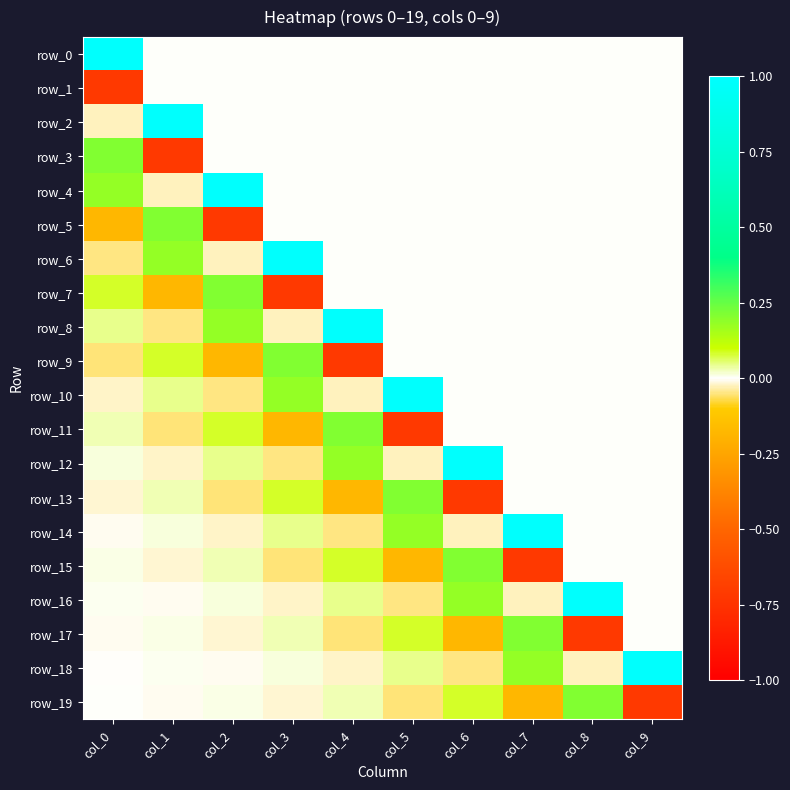

Reading left to right, transcribe all the data shown in this chart.

row_0: 1.0	0.0	0.0	0.0	0.0	0.0	0.0	0.0	0.0	0.0
row_1: -0.7	0.0	0.0	0.0	0.0	0.0	0.0	0.0	0.0	0.0
row_2: -0.0	1.0	0.0	0.0	0.0	0.0	0.0	0.0	0.0	0.0
row_3: 0.2	-0.7	0.0	0.0	0.0	0.0	0.0	0.0	0.0	0.0
row_4: 0.2	-0.0	1.0	0.0	0.0	0.0	0.0	0.0	0.0	0.0
row_5: -0.2	0.2	-0.7	0.0	0.0	0.0	0.0	0.0	0.0	0.0
row_6: -0.1	0.2	-0.0	1.0	0.0	0.0	0.0	0.0	0.0	0.0
row_7: 0.1	-0.2	0.2	-0.7	0.0	0.0	0.0	0.0	0.0	0.0
row_8: 0.0	-0.1	0.2	-0.0	1.0	0.0	0.0	0.0	0.0	0.0
row_9: -0.1	0.1	-0.2	0.2	-0.7	0.0	0.0	0.0	0.0	0.0
row_10: -0.0	0.0	-0.1	0.2	-0.0	1.0	0.0	0.0	0.0	0.0
row_11: 0.0	-0.1	0.1	-0.2	0.2	-0.7	0.0	0.0	0.0	0.0
row_12: 0.0	-0.0	0.0	-0.1	0.2	-0.0	1.0	0.0	0.0	0.0
row_13: -0.0	0.0	-0.1	0.1	-0.2	0.2	-0.7	0.0	0.0	0.0
row_14: -0.0	0.0	-0.0	0.0	-0.1	0.2	-0.0	1.0	0.0	0.0
row_15: 0.0	-0.0	0.0	-0.1	0.1	-0.2	0.2	-0.7	0.0	0.0
row_16: 0.0	-0.0	0.0	-0.0	0.0	-0.1	0.2	-0.0	1.0	0.0
row_17: -0.0	0.0	-0.0	0.0	-0.1	0.1	-0.2	0.2	-0.7	0.0
row_18: -0.0	0.0	-0.0	0.0	-0.0	0.0	-0.1	0.2	-0.0	1.0
row_19: 0.0	-0.0	0.0	-0.0	0.0	-0.1	0.1	-0.2	0.2	-0.7